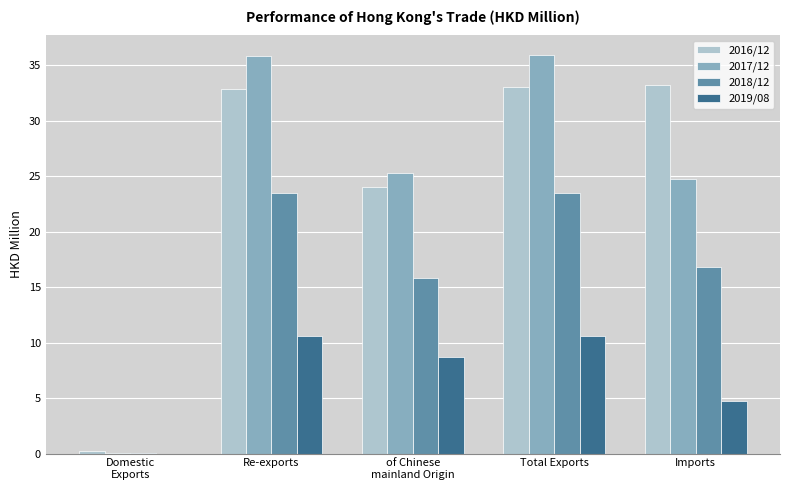

The value of 2019/08 at Imports is 4.8. True or false?

True